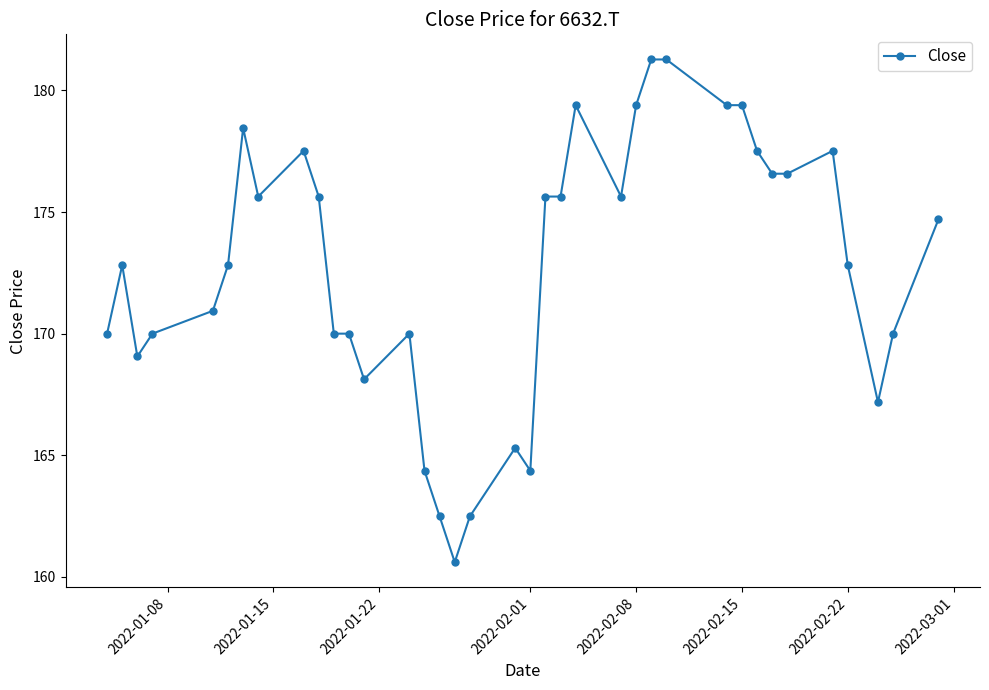

How many lines are shown in the chart?

1